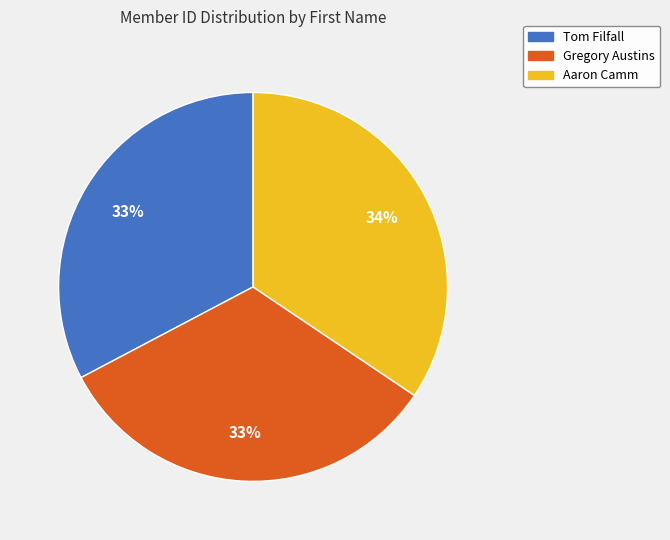

To the nearest percent, what portion does Aaron represent?

34%